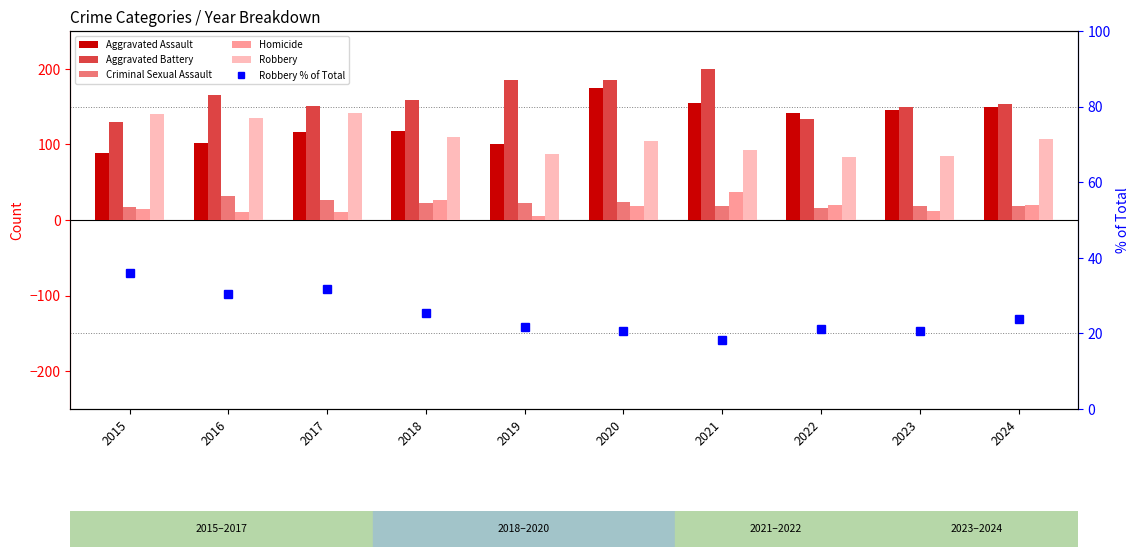

At how many categories does at least one series exceed 138?

10